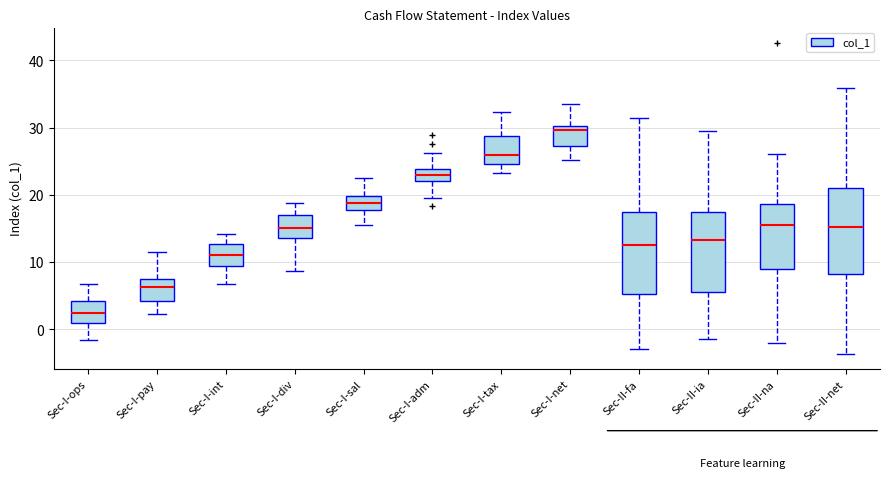

Reading left to right, read every box against the y-axis: the position of its median line, the range the box covers, and the ends of its whiskers. The values are not printed on the chart, so give them approximately, as read against the axis.

Sec-I-ops: median 2, box 1 to 4, whiskers -2 to 7
Sec-I-pay: median 6, box 4 to 7, whiskers 2 to 11
Sec-I-int: median 11, box 9 to 13, whiskers 7 to 14
Sec-I-div: median 15, box 14 to 17, whiskers 9 to 19
Sec-I-sal: median 19, box 18 to 20, whiskers 15 to 23
Sec-I-adm: median 23, box 22 to 24, whiskers 20 to 26
Sec-I-tax: median 26, box 25 to 29, whiskers 23 to 32
Sec-I-net: median 30 (just below the box's upper edge), box 27 to 30, whiskers 25 to 34
Sec-II-fa: median 13, box 5 to 17, whiskers -3 to 31
Sec-II-ia: median 13, box 6 to 17, whiskers -1 to 29
Sec-II-na: median 16, box 9 to 19, whiskers -2 to 26
Sec-II-net: median 15, box 8 to 21, whiskers -4 to 36